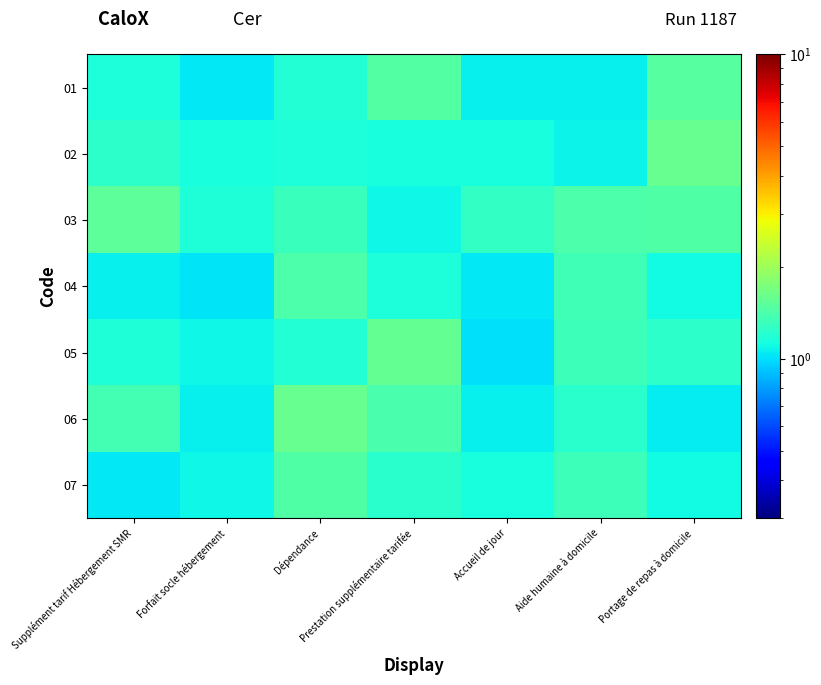

How many distinct data groups are displayed?

7